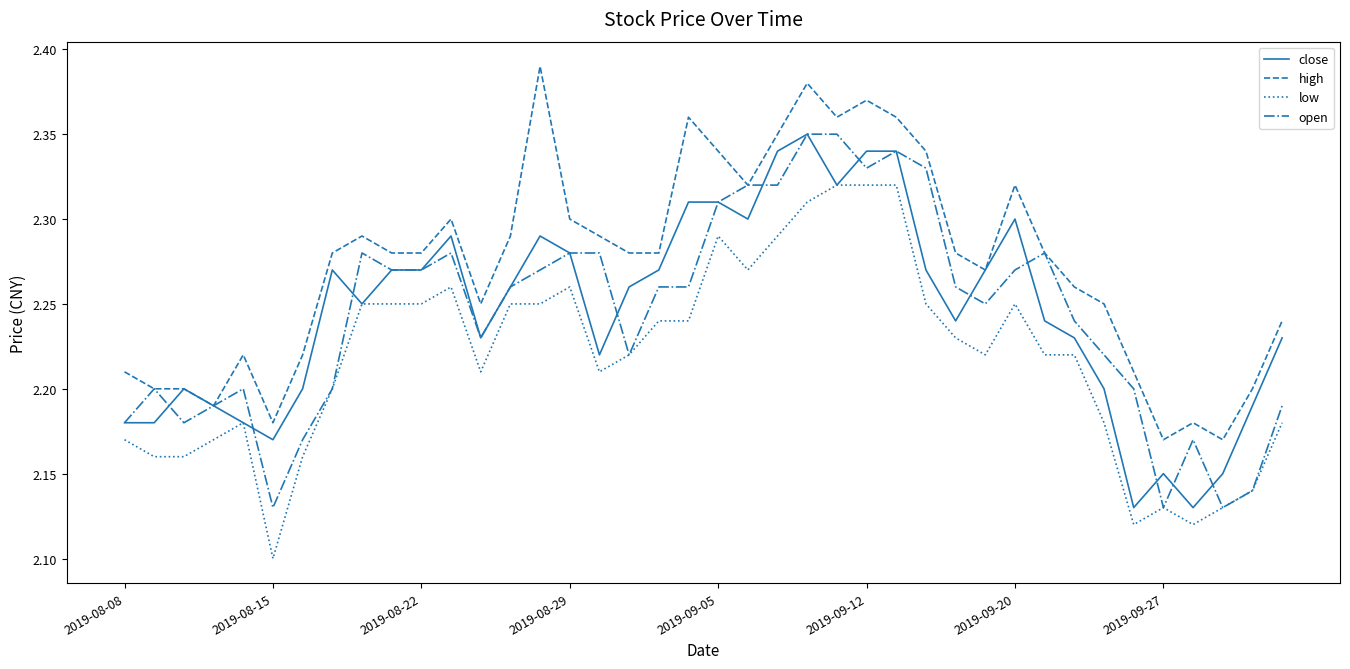

What is the difference between the maximum and second lowest values in the low series?

0.2